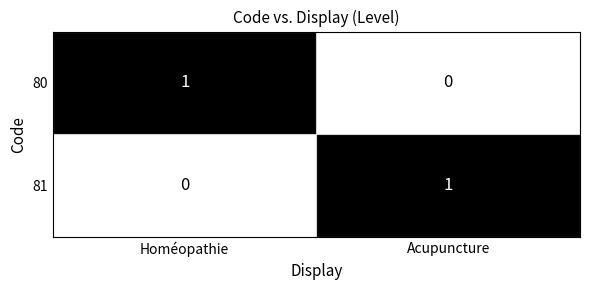

Rank the categories by 81 value from lowest to highest.

Homéopathie, Acupuncture